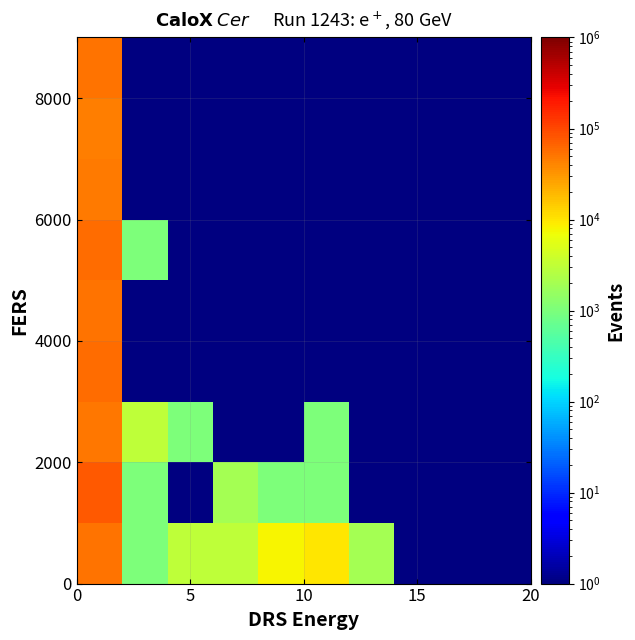

What is the maximum value shown in the chart?

76001